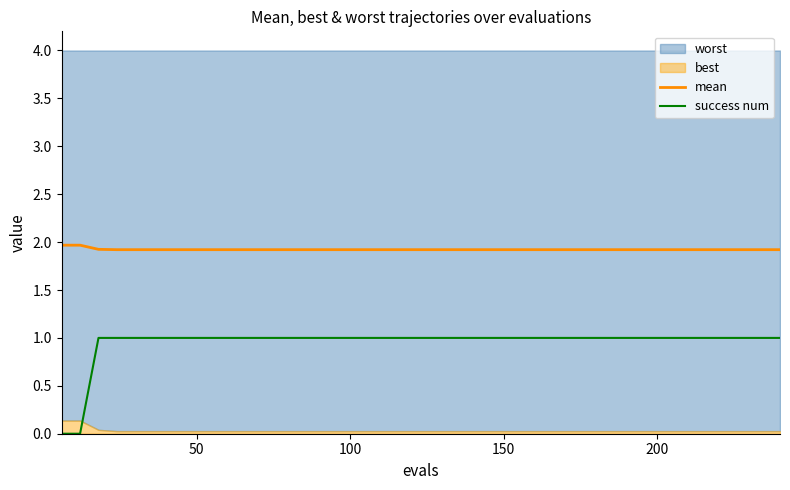

True or false: mean and success num intersect in this chart.

False